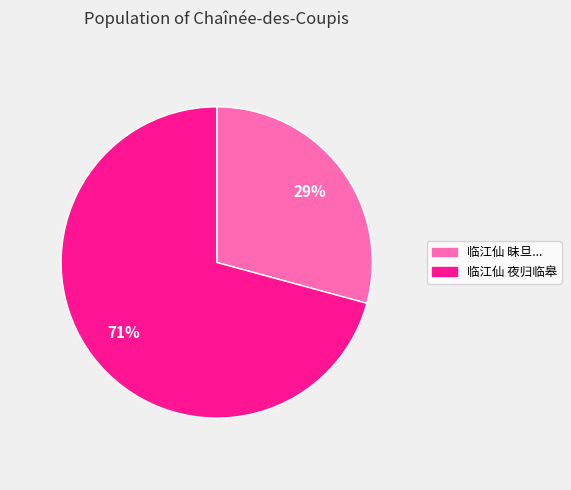

Does any single category account for the majority?

Yes